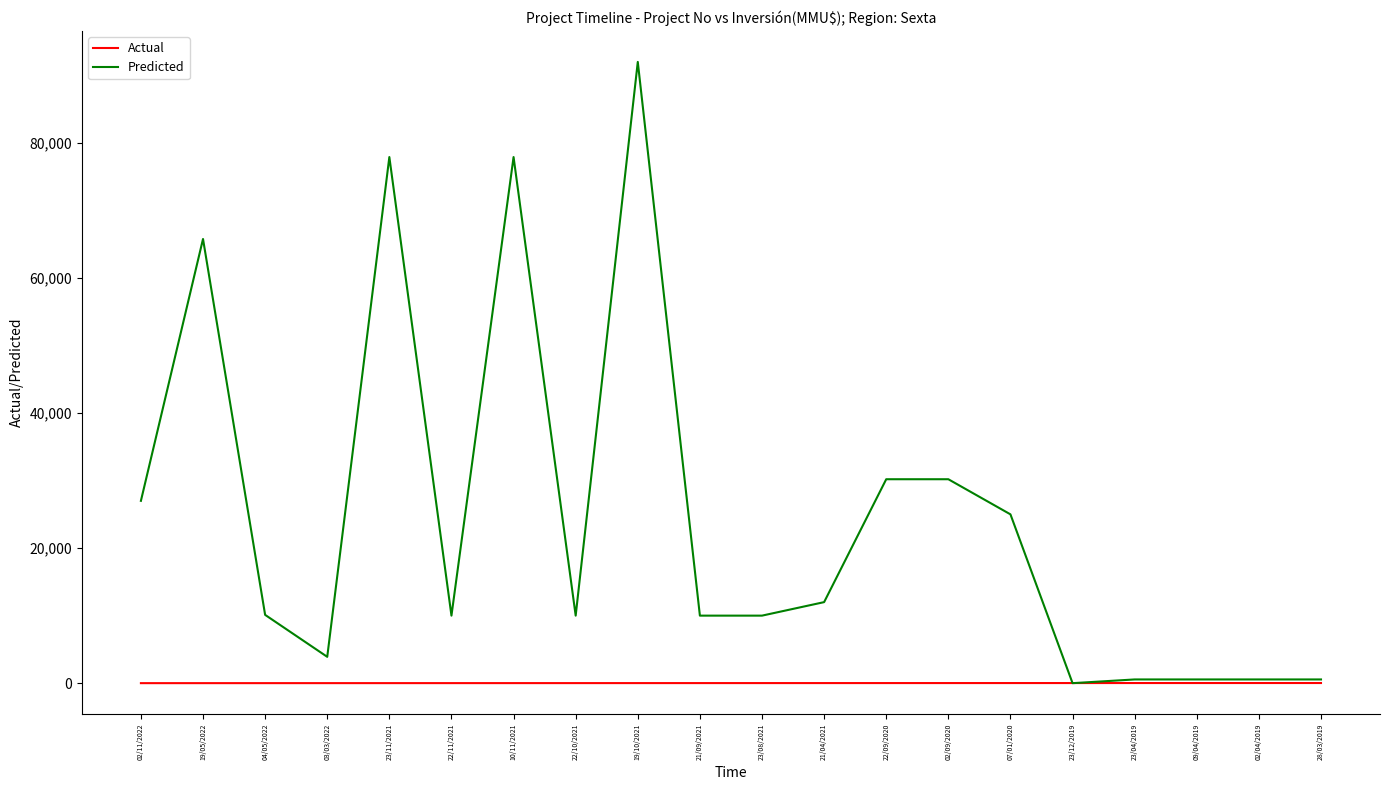

Which category has the highest value in the Predicted series?

19/10/2021